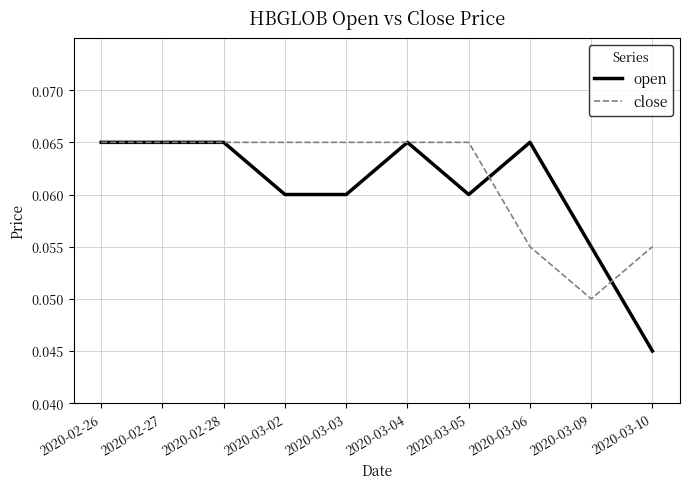

The value of open at 2020-03-04 is 0.0. True or false?

False